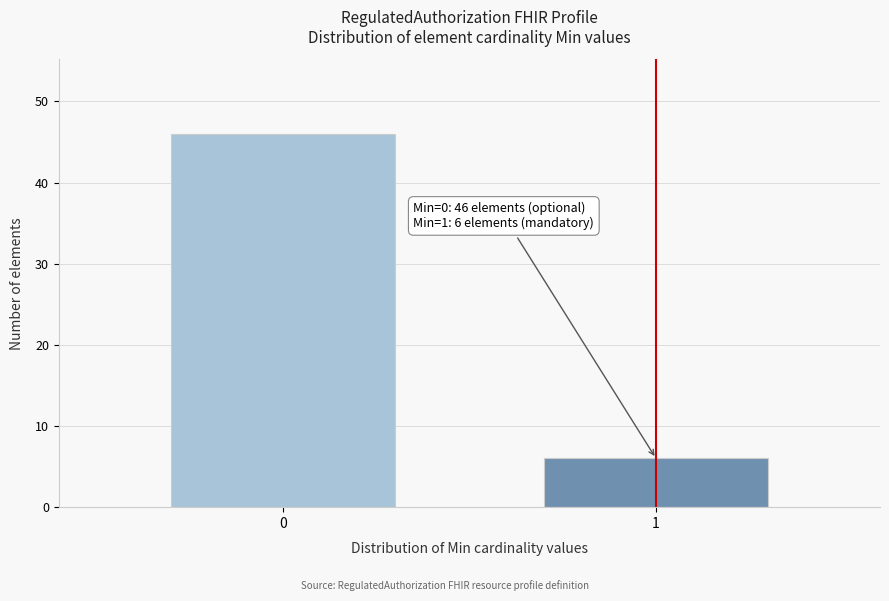

Reading left to right, list all the values displayed in this chart.

0=46	1=6